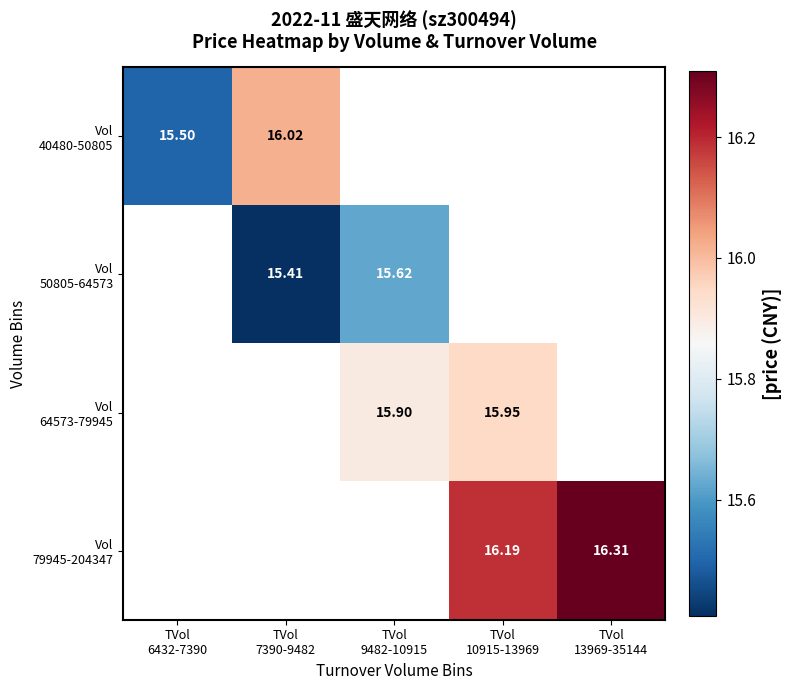

The value of Vol 50805-64573 at TVol 9482-10915 is 28.0. True or false?

False